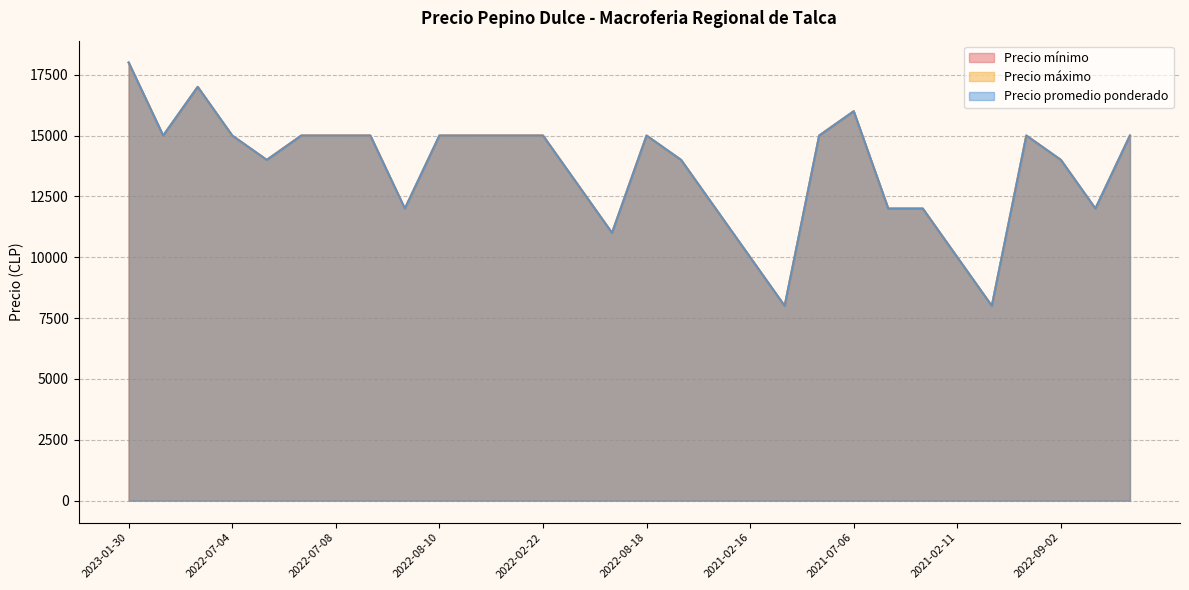

What is the sum of the Precio máximo values at 2022-03-15 and 2021-02-02?

30000